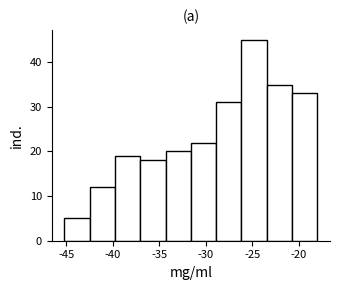

Which range on the x-axis has the tallest bar?

-26.0 to -23.5